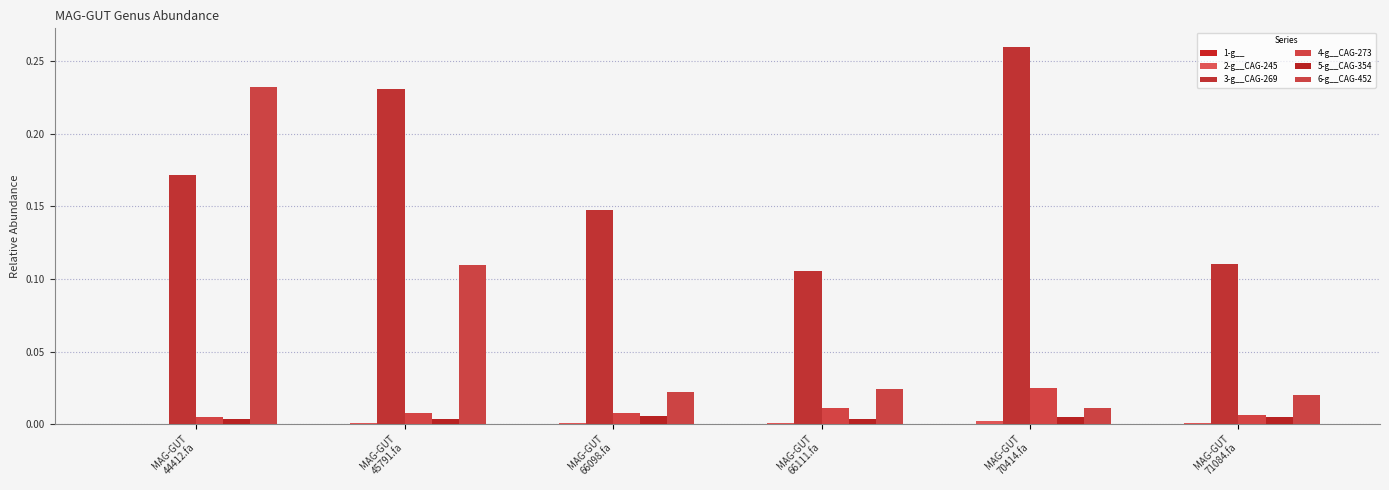

Reading left to right, transcribe all the data shown in this chart.

1-g__: 0.0	0.0	0.0	0.0	0.0	0.0
2-g__CAG-245: 0.0	0.0	0.0	0.0	0.0	0.0
3-g__CAG-269: 0.2	0.2	0.1	0.1	0.3	0.1
4-g__CAG-273: 0.0	0.0	0.0	0.0	0.0	0.0
5-g__CAG-354: 0.0	0.0	0.0	0.0	0.0	0.0
6-g__CAG-452: 0.2	0.1	0.0	0.0	0.0	0.0